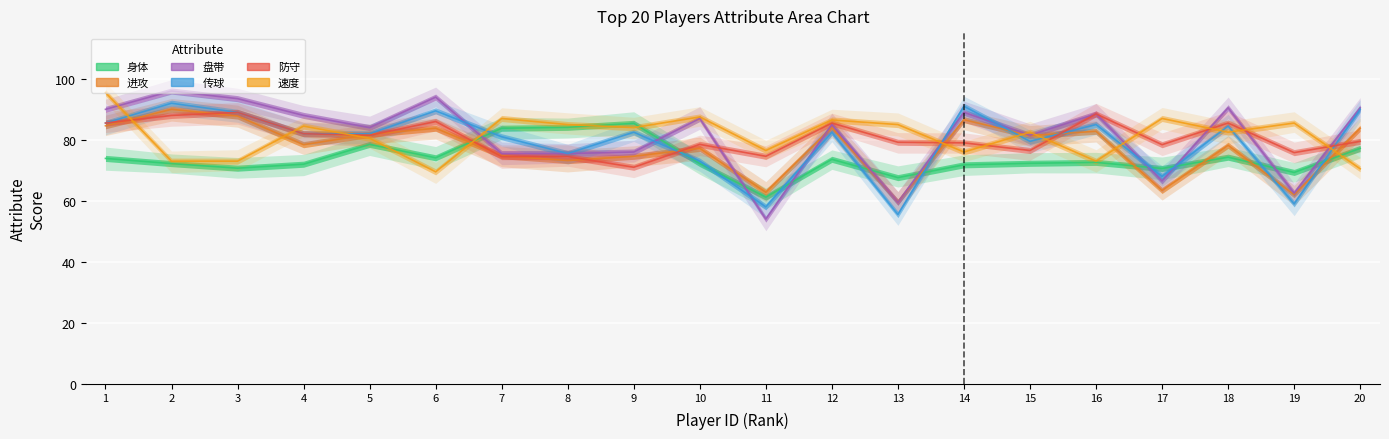

What is the total value across all series at 7?

476.6